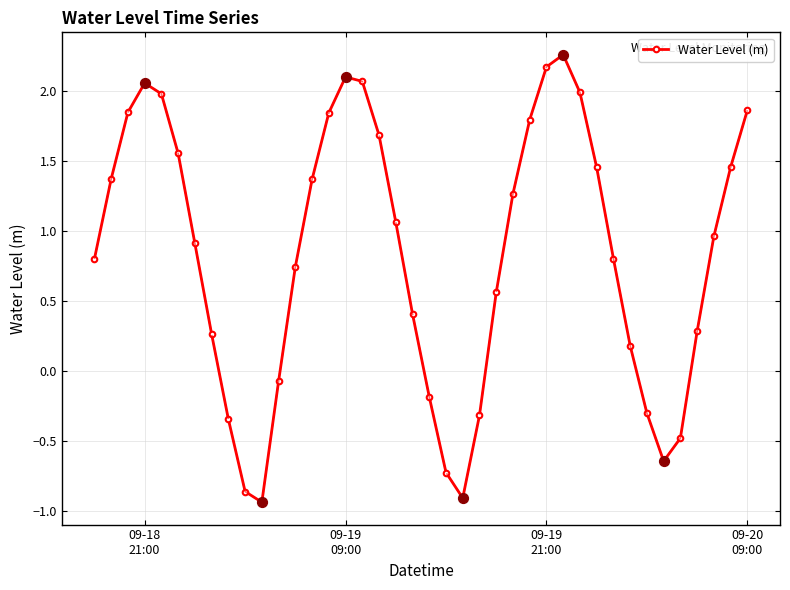

What is the value of the 33rd point from the left?

0.2